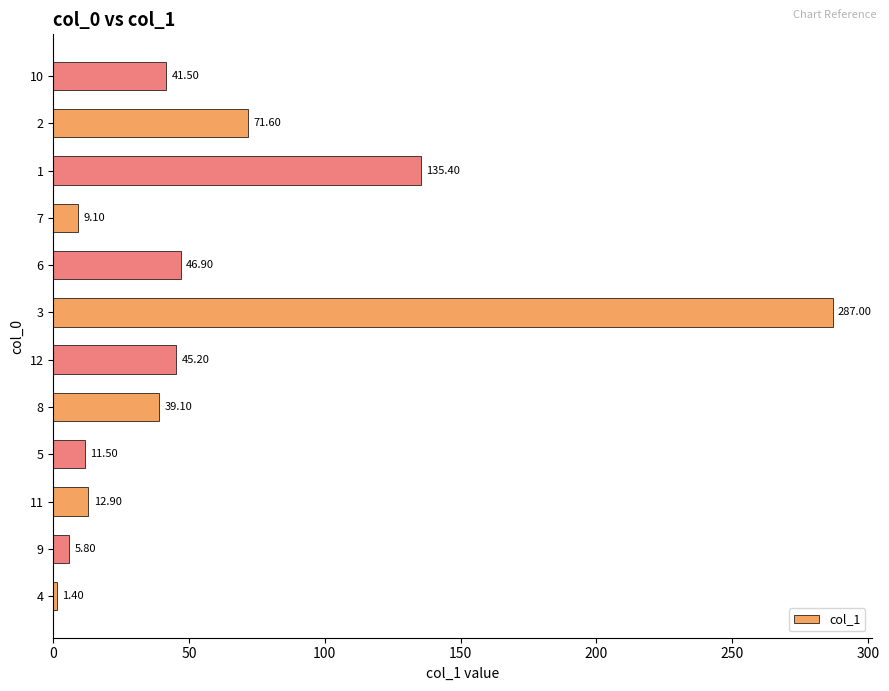

List the labels in order of value, largest first.

3, 1, 2, 6, 12, 10, 8, 11, 5, 7, 9, 4